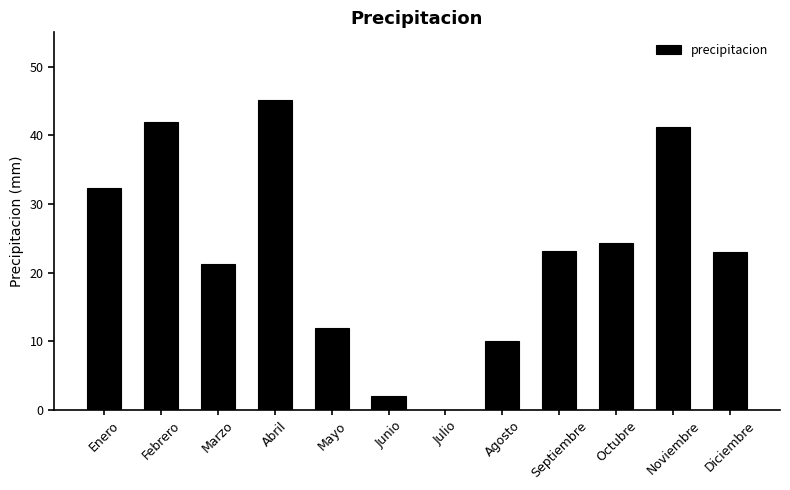

Read the value at Febrero.

42.0